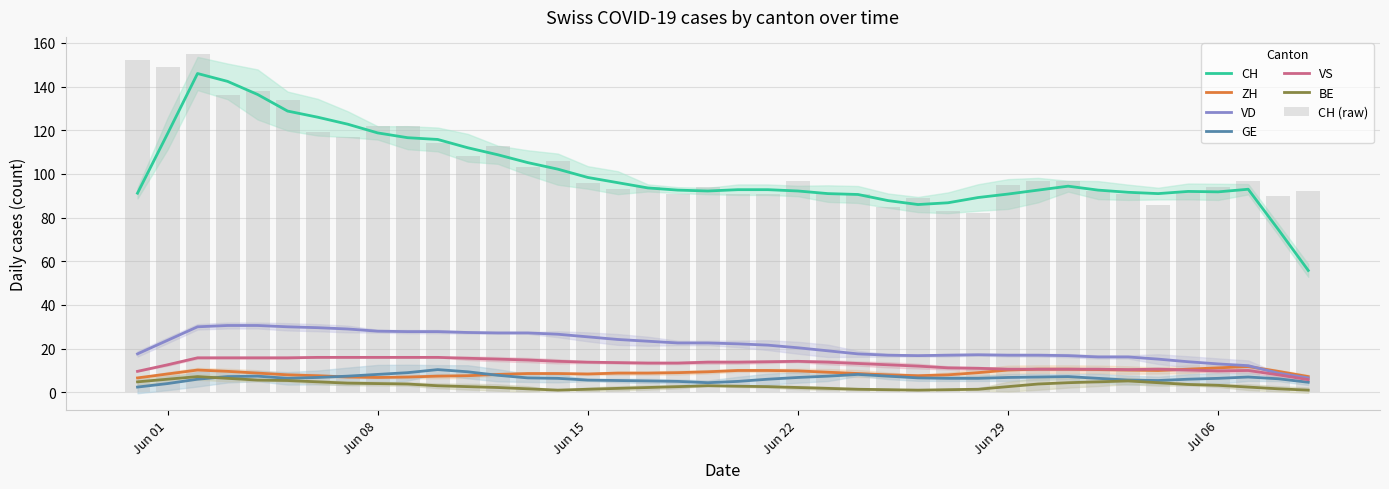

Which category has the highest value across all series?

2